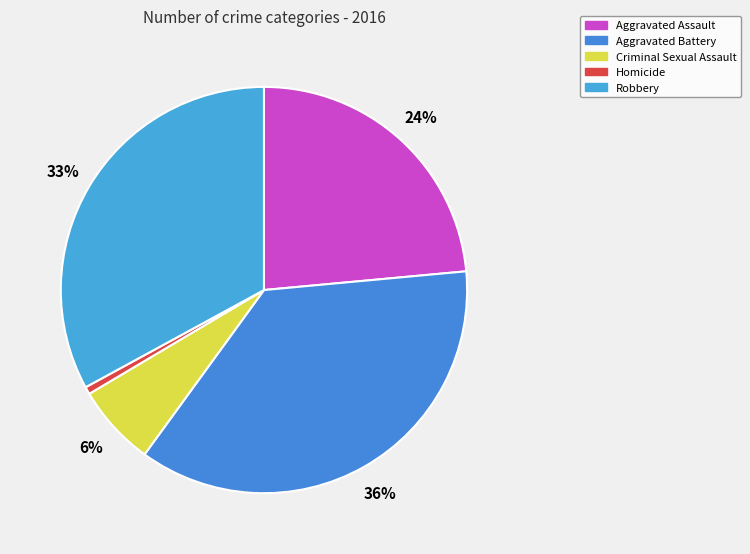

Does Criminal Sexual Assault represent more than half of the total?

No